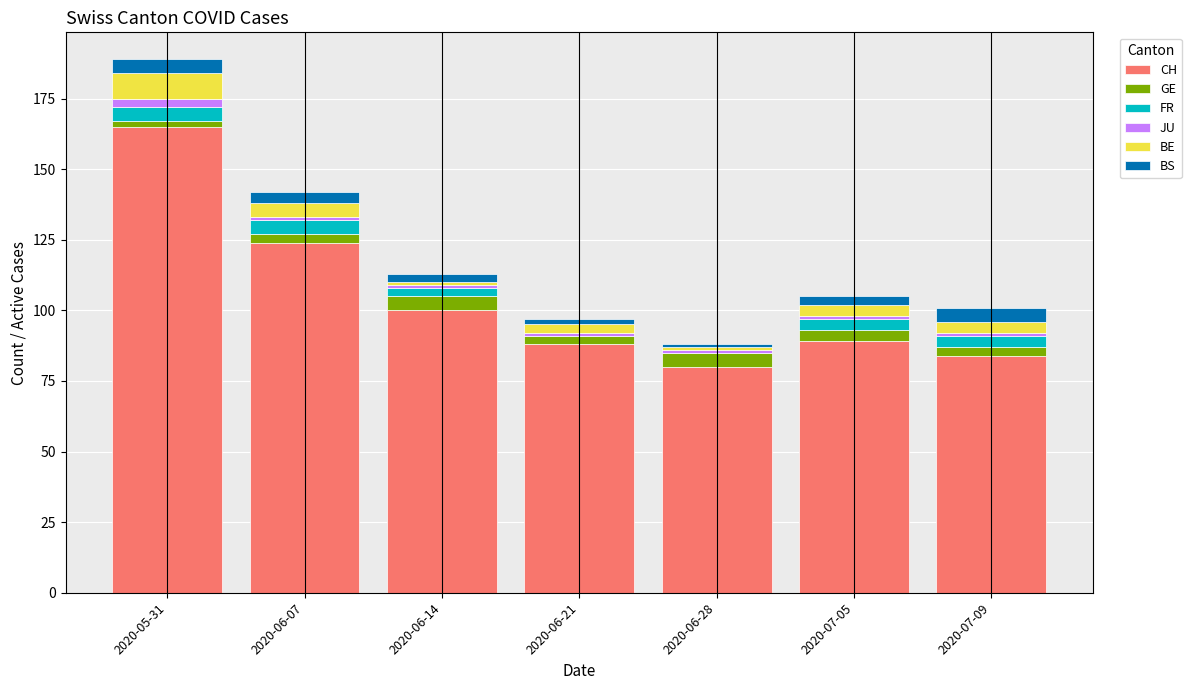

What is the total value across all series at 2020-06-14?

113